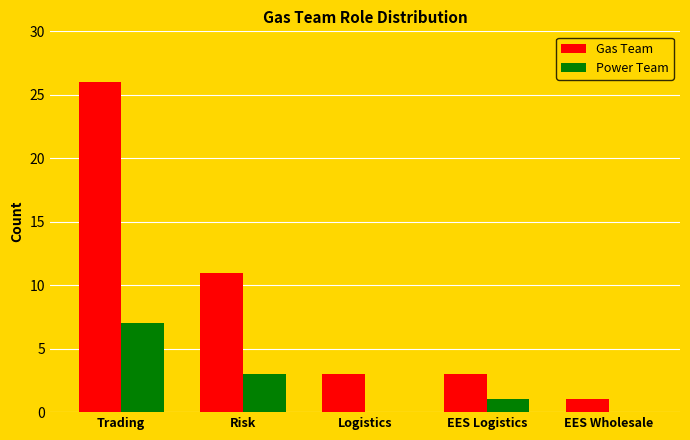

At which category is the sum across all series the highest?

Trading